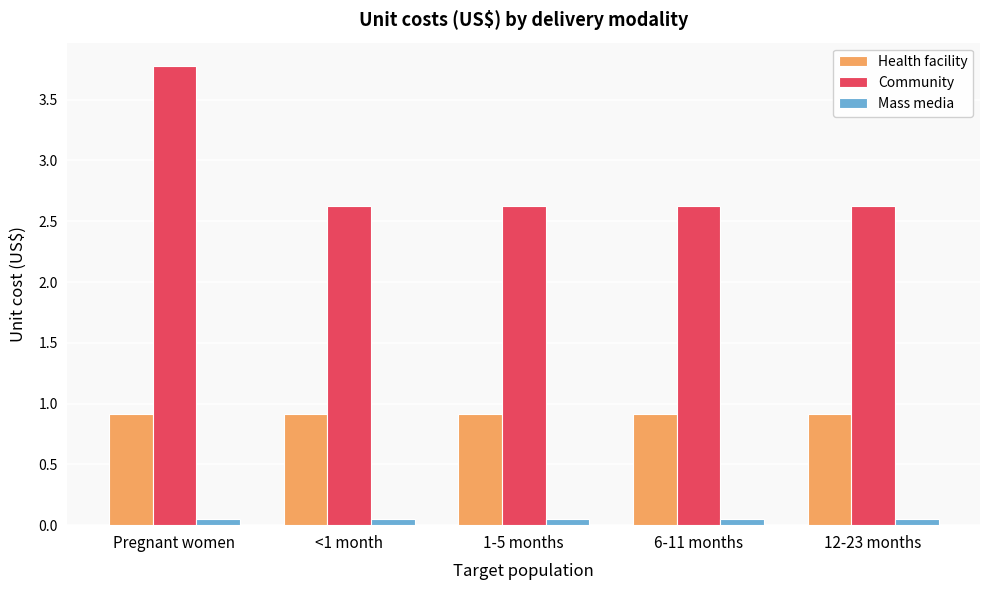

Does the chart contain any negative values?

No